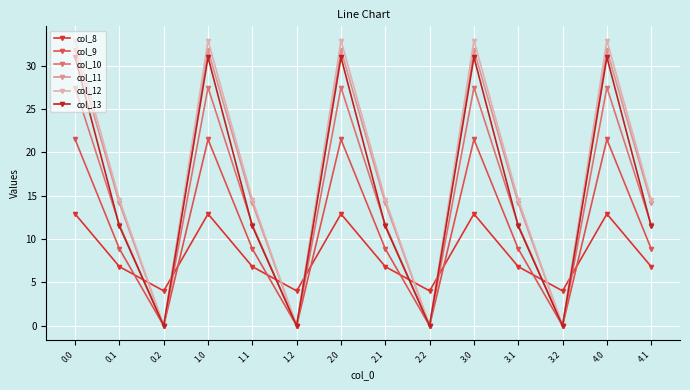

Reading left to right, what are all the values shown in this chart?

col_8: 12.9	6.8	4.0	12.9	6.8	4.0	12.9	6.8	4.0	12.9	6.8	4.0	12.9	6.8
col_9: 21.5	8.9	0.0	21.5	8.9	0.0	21.5	8.9	0.0	21.5	8.9	0.0	21.5	8.9
col_10: 27.5	11.6	0.0	27.5	11.6	0.0	27.5	11.6	0.0	27.5	11.6	0.0	27.5	11.6
col_11: 31.8	14.2	0.0	31.8	14.2	0.0	31.8	14.2	0.0	31.8	14.2	0.0	31.8	14.2
col_12: 32.9	14.6	0.0	32.9	14.6	0.0	32.9	14.6	0.0	32.9	14.6	0.0	32.9	14.6
col_13: 31.0	11.5	0.0	31.0	11.5	0.0	31.0	11.5	0.0	31.0	11.5	0.0	31.0	11.5